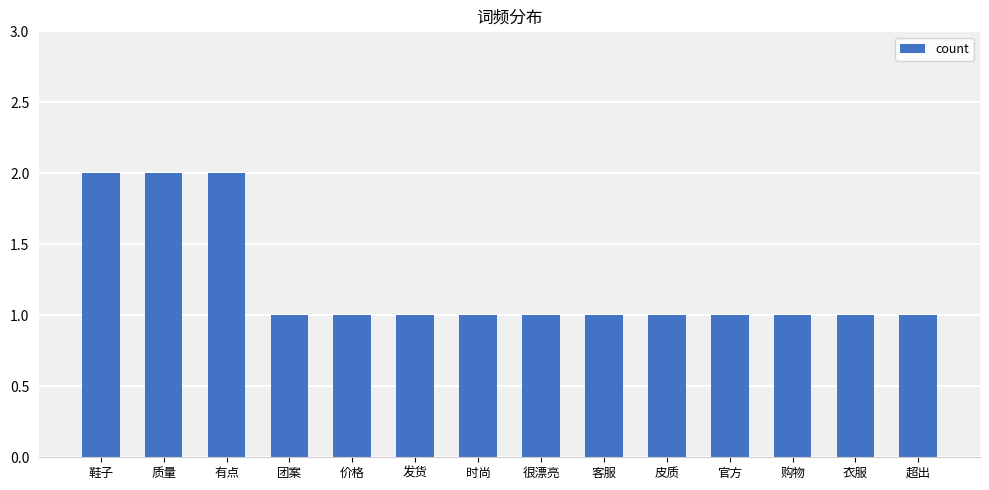

Reading left to right, list all the values displayed in this chart.

2	2	2	1	1	1	1	1	1	1	1	1	1	1